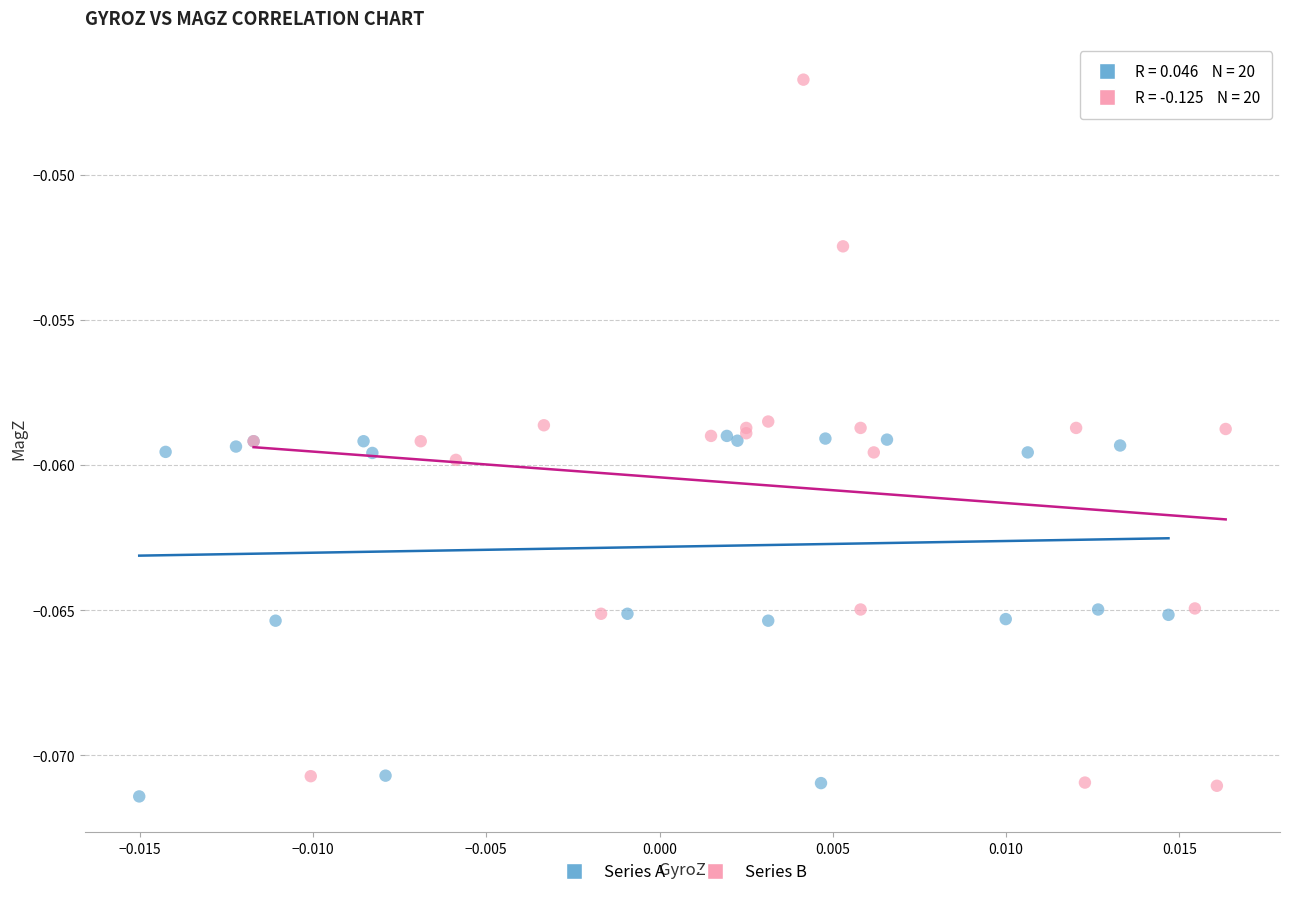

Which series has the largest Y range (max minus min)?

Series B